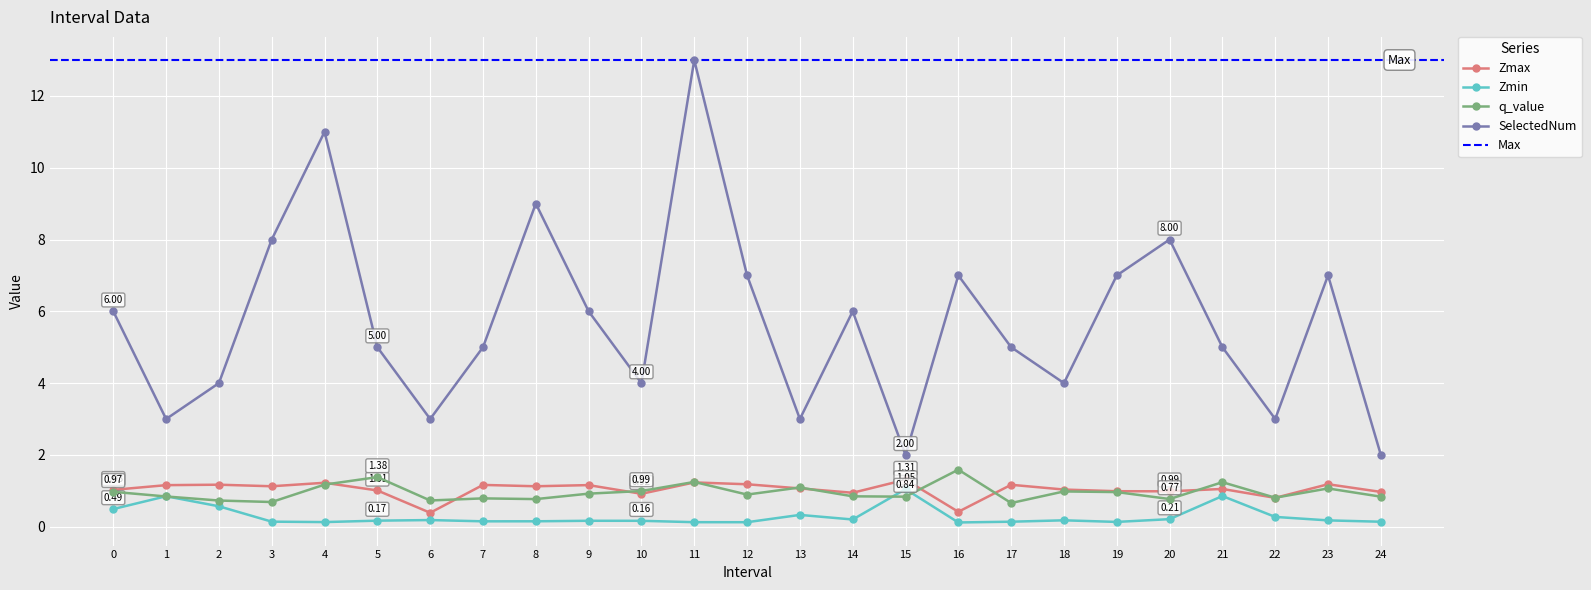

Read the q_value value at 3.

0.7